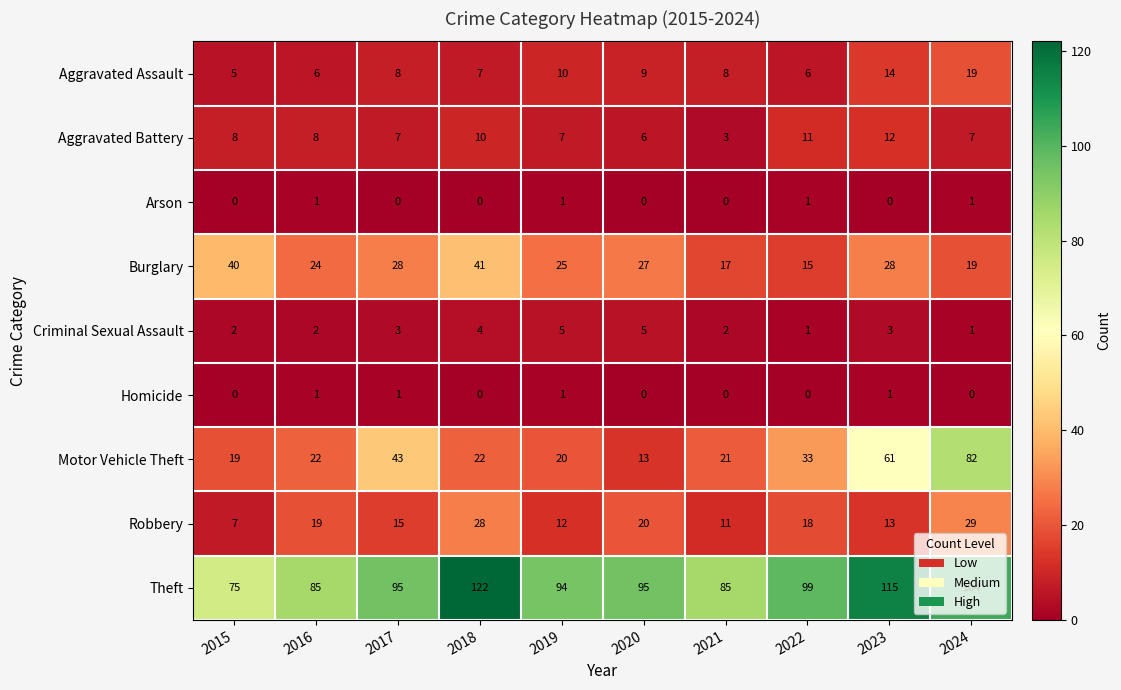

At how many categories does at least one series exceed 10?

10